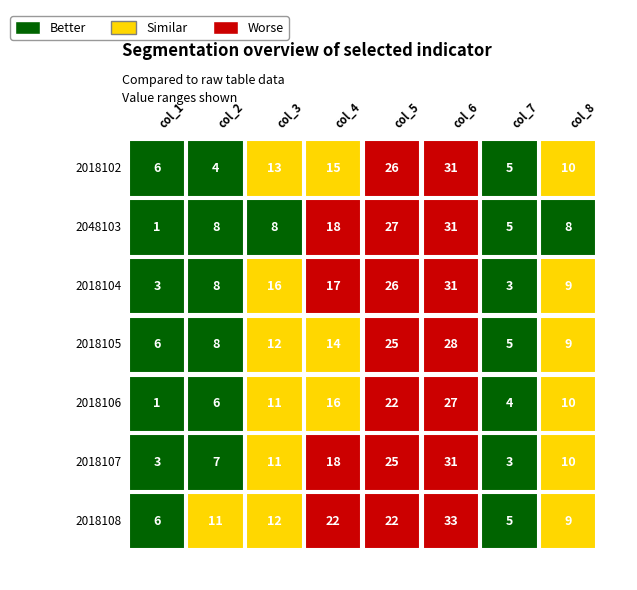

Which has a higher value, 7 or 2018105?

2018105